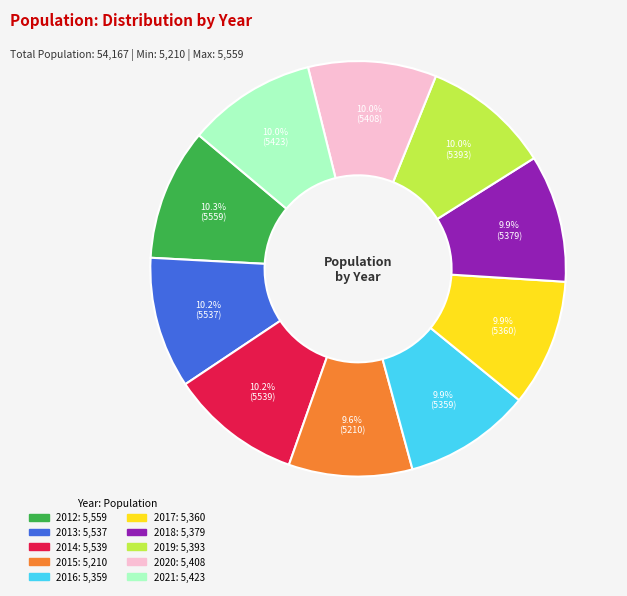

Does 2017 account for over 50% of the chart?

No